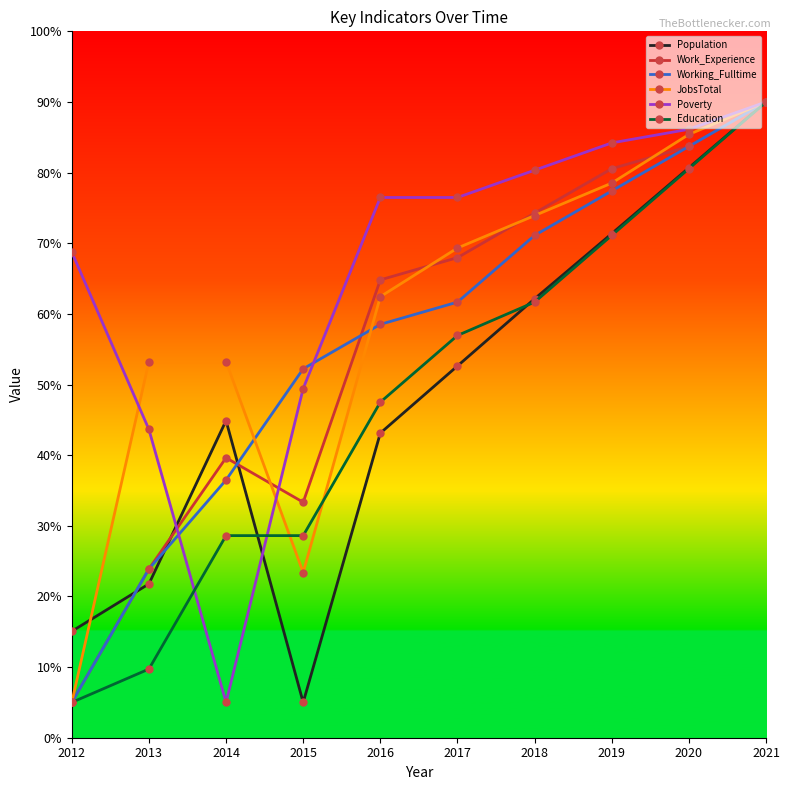

What is the maximum value shown in the chart?

90.0